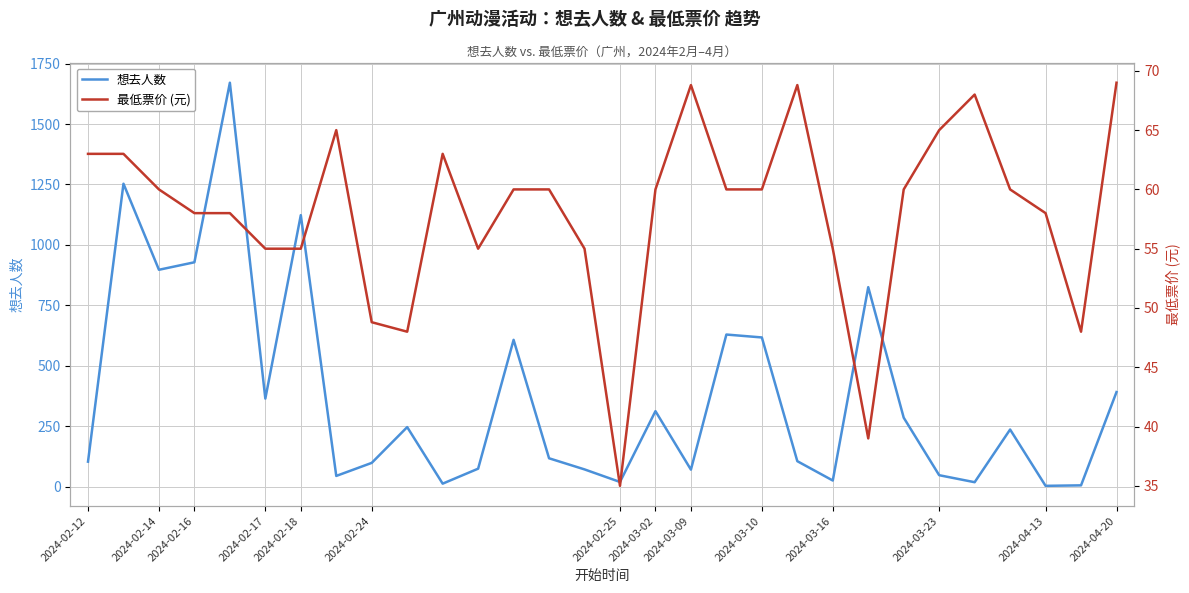

Does the chart have visible grid lines?

Yes